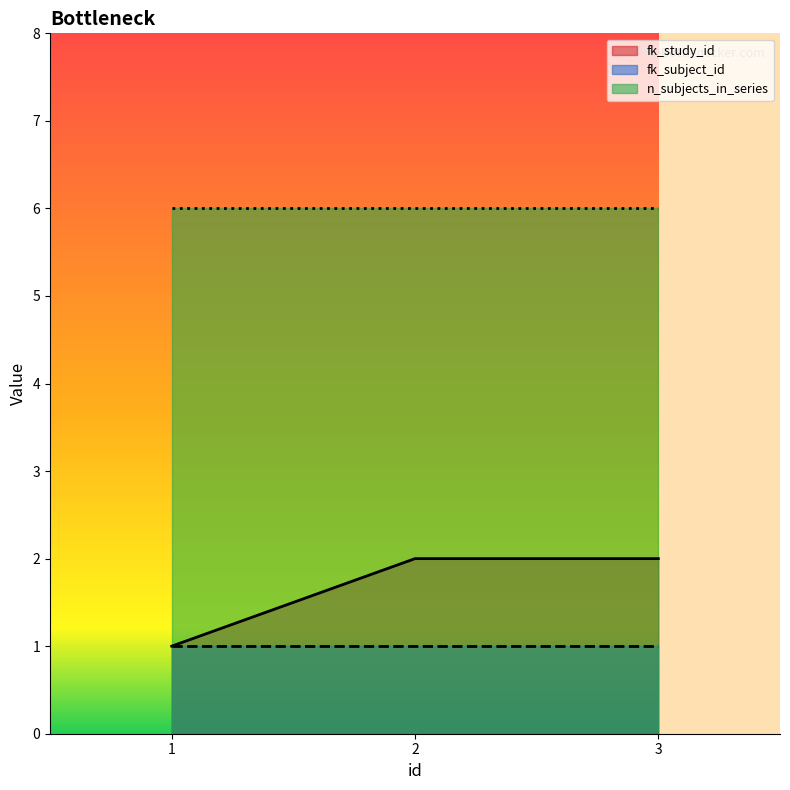

Count the number of categories in the chart.

3